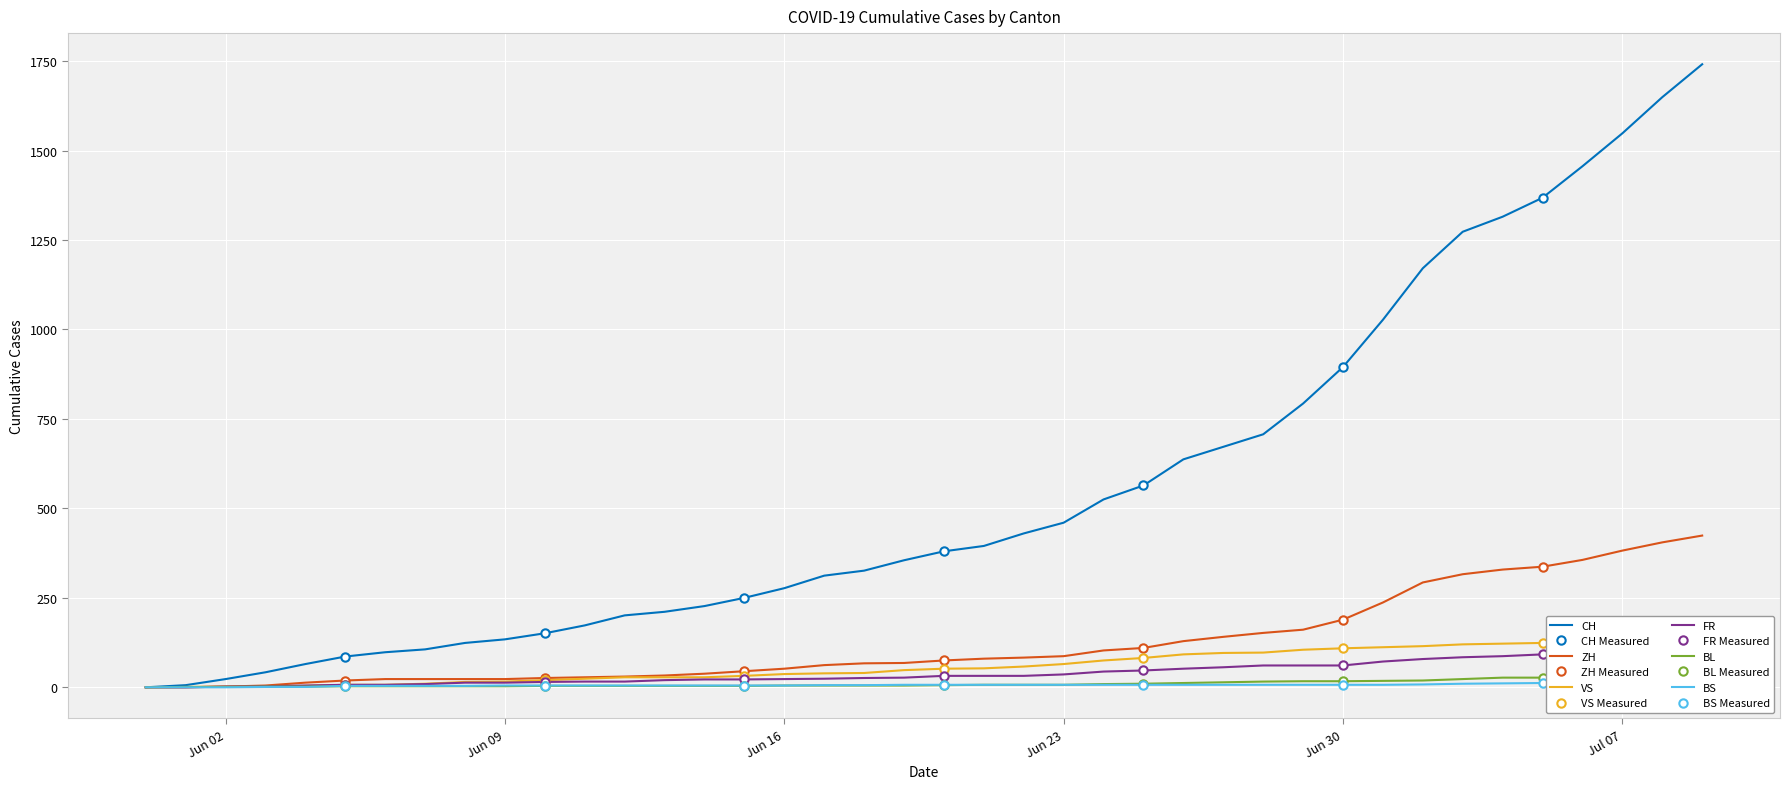

True or false: VS and ZH intersect in this chart.

False